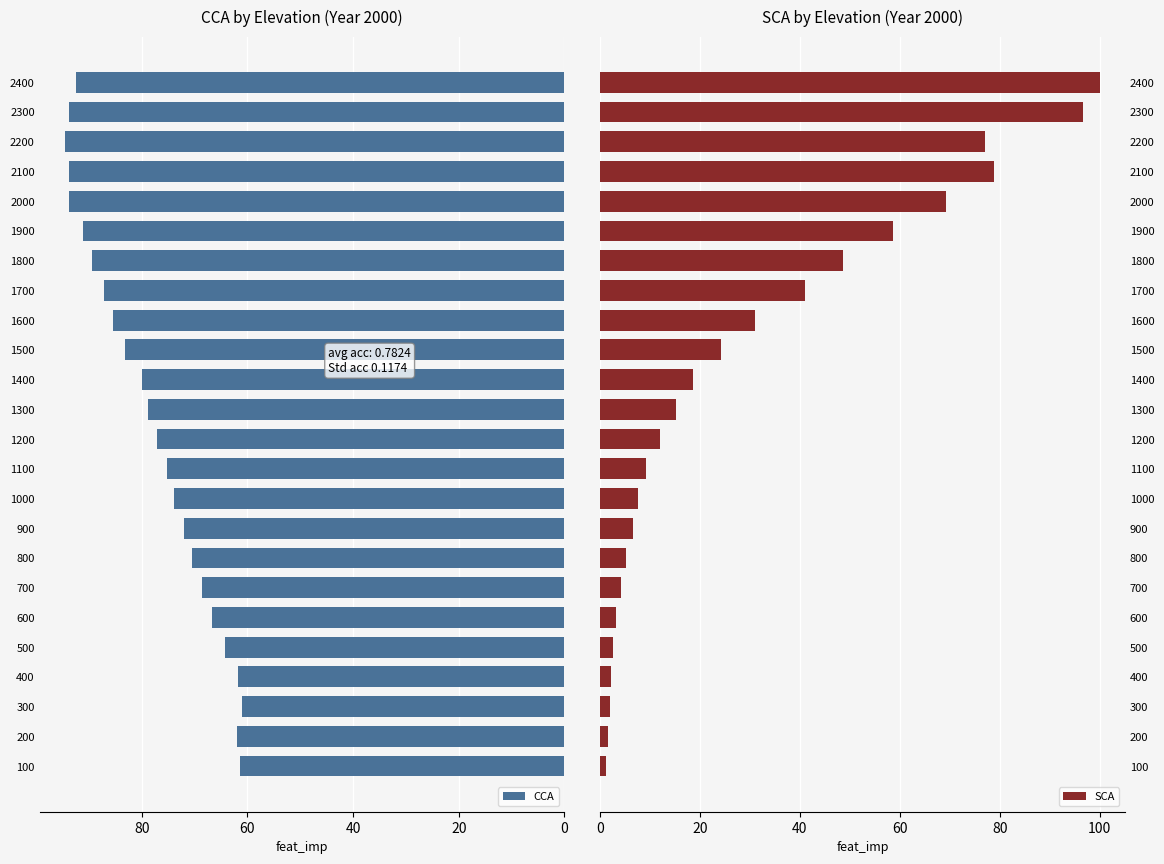

At how many categories does at least one series exceed 16?

24